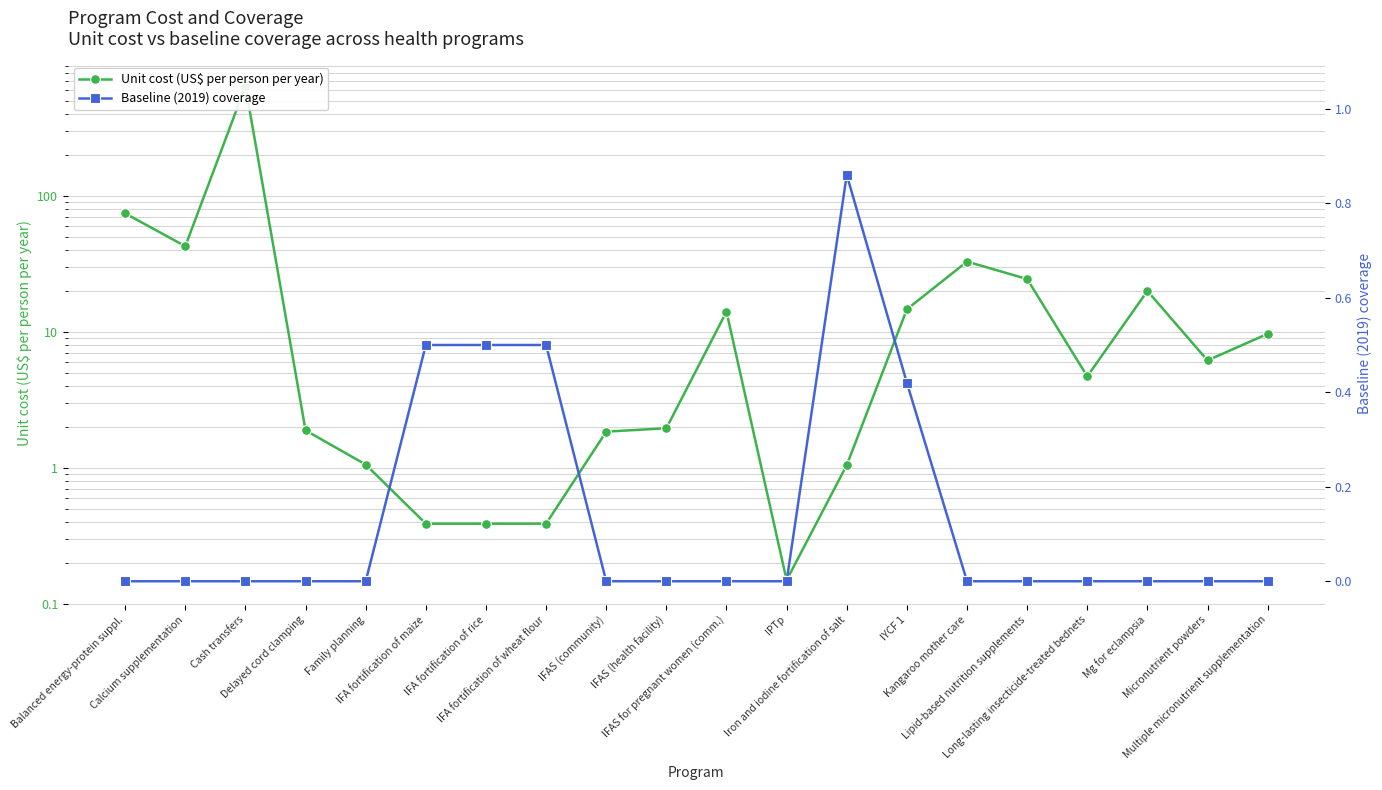

The value of Unit cost (US$ per person per year) at IFAS (community) is 0.8. True or false?

False